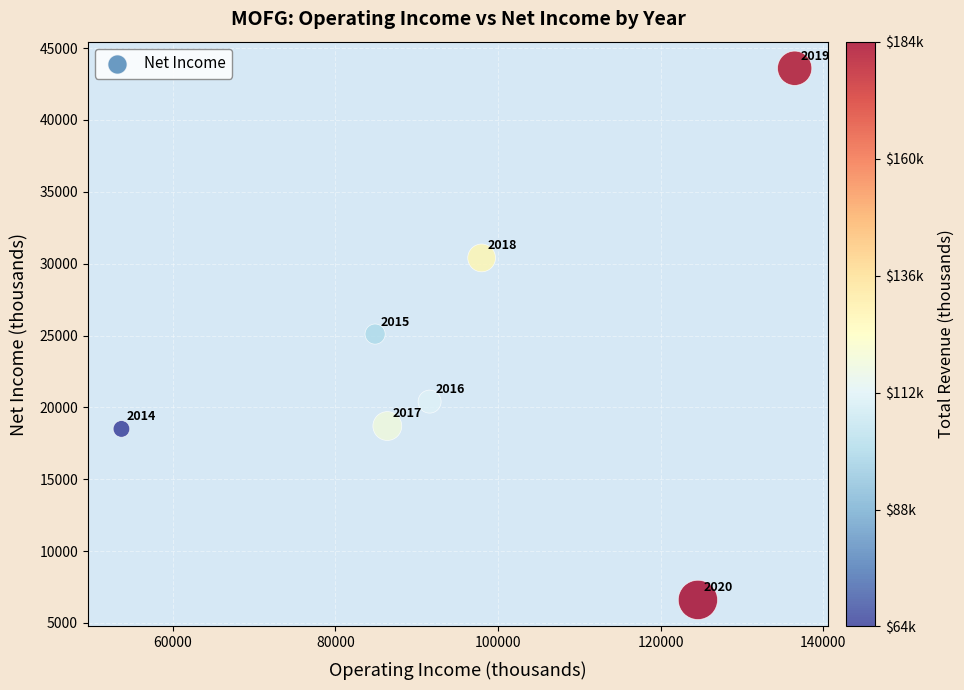

What is the average Y value?

23329